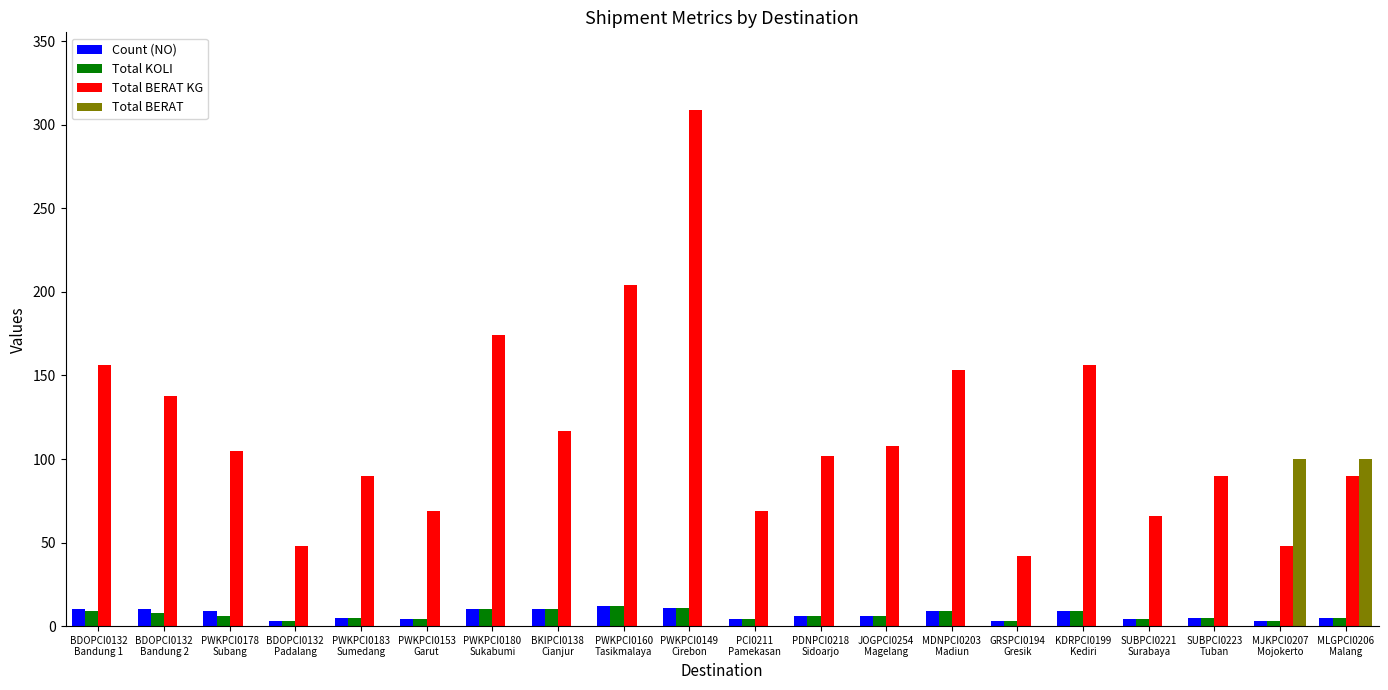

Are the bars horizontal?

No